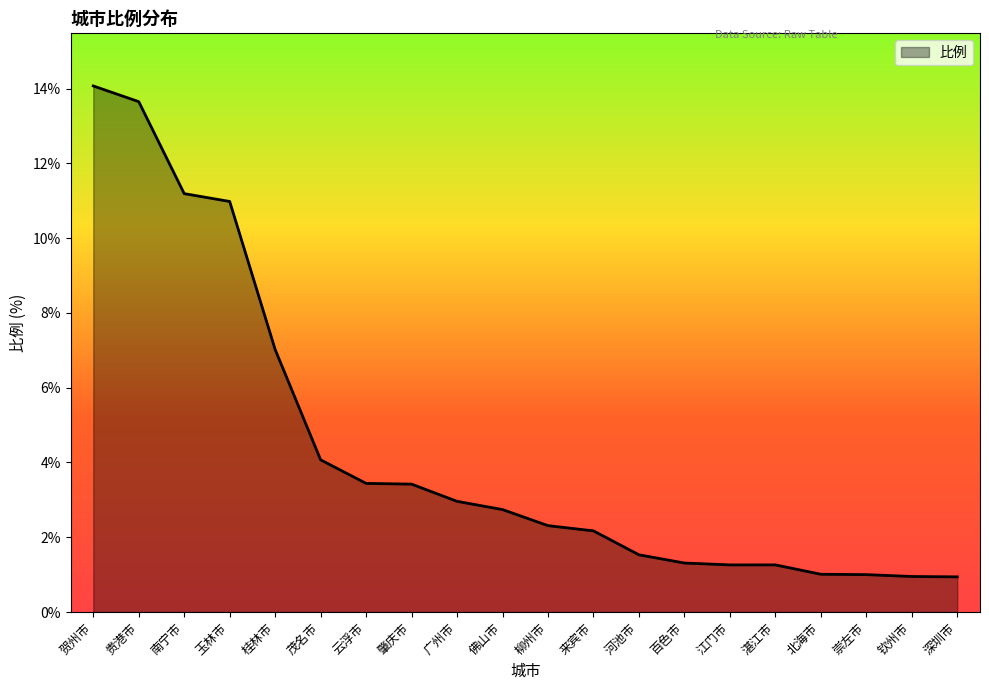

What is the difference between the values at 河池市 and 云浮市?

1.9